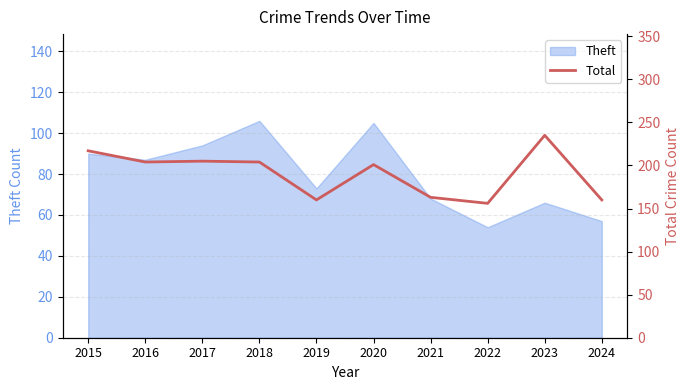

The value of Theft at 2018 is 143. True or false?

False